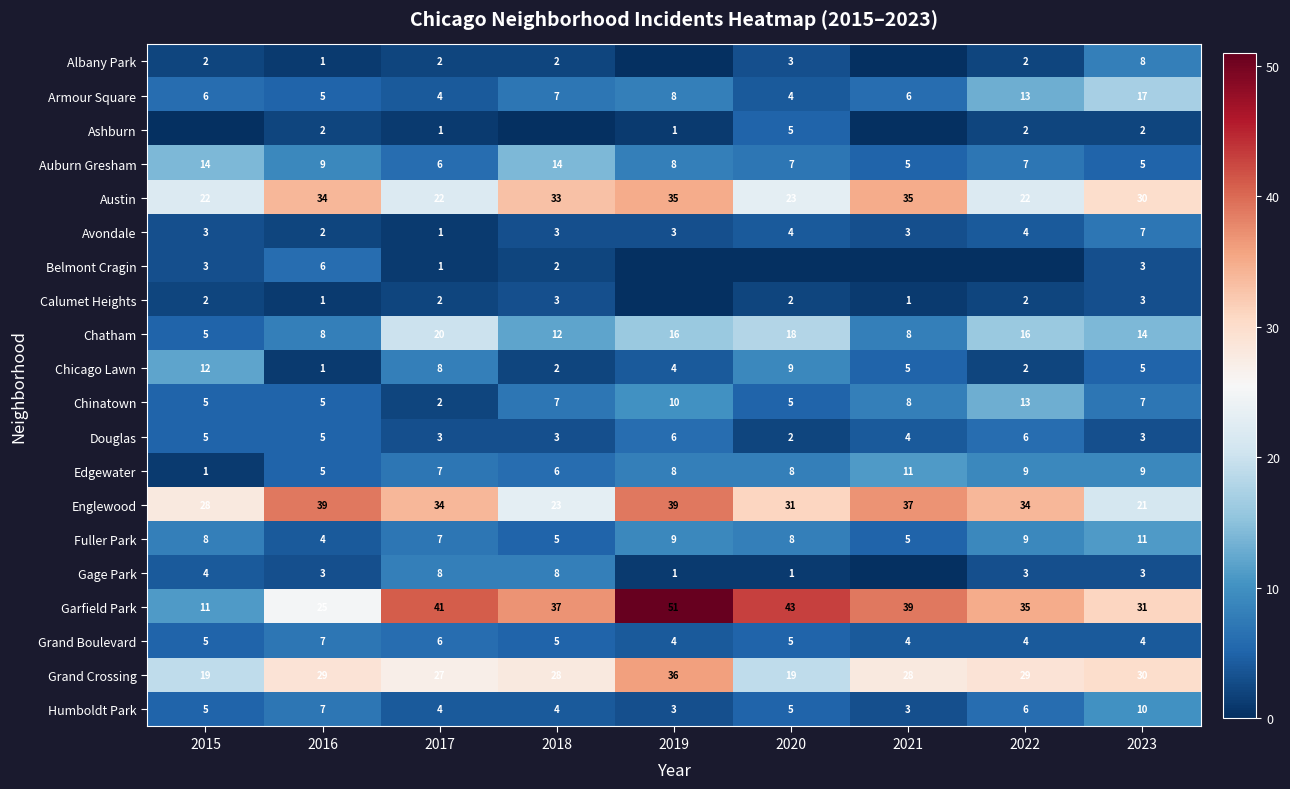

Which category has the lowest value in the Chinatown series?

2017